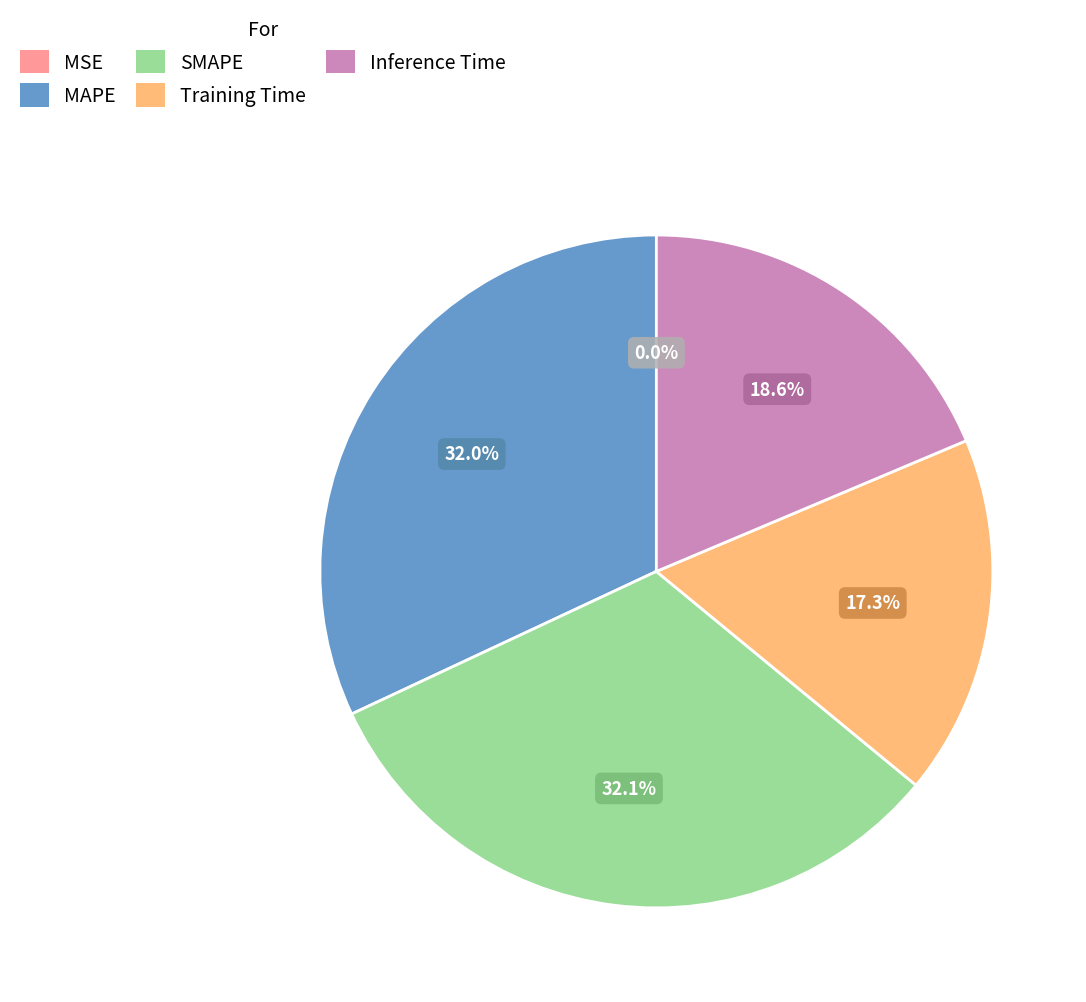

To the nearest percent, what percentage of the pie is Inference Time?

19%